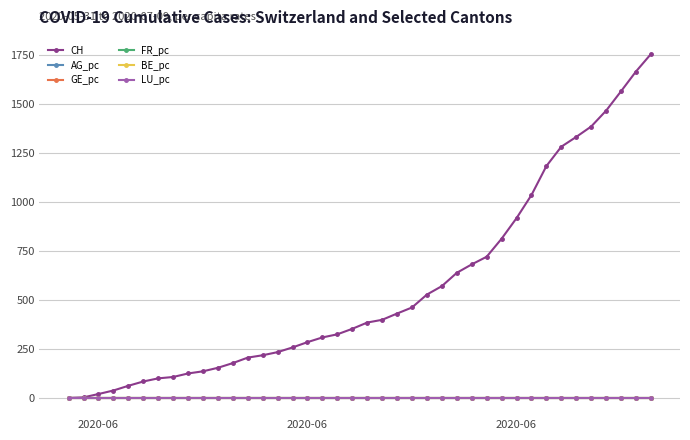

What is the greatest value displayed?

1756.0